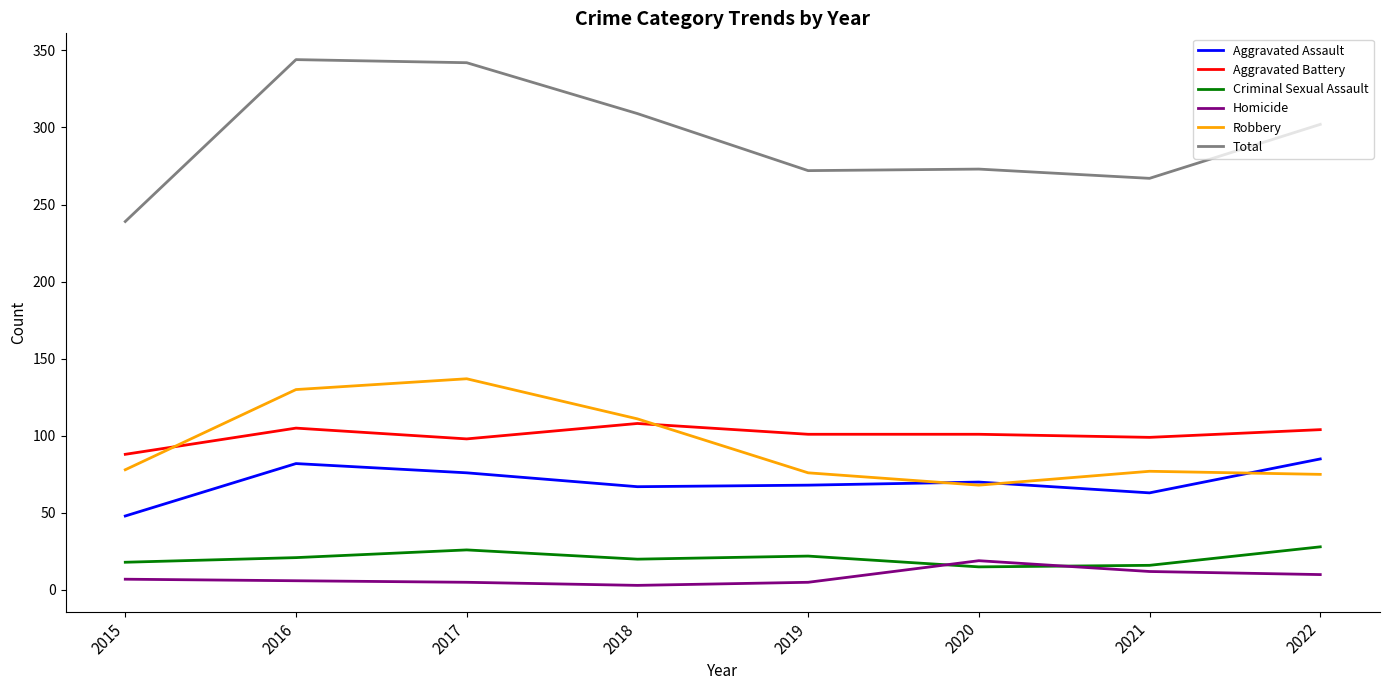

The Homicide series shows 5 at 2017. True or false?

True